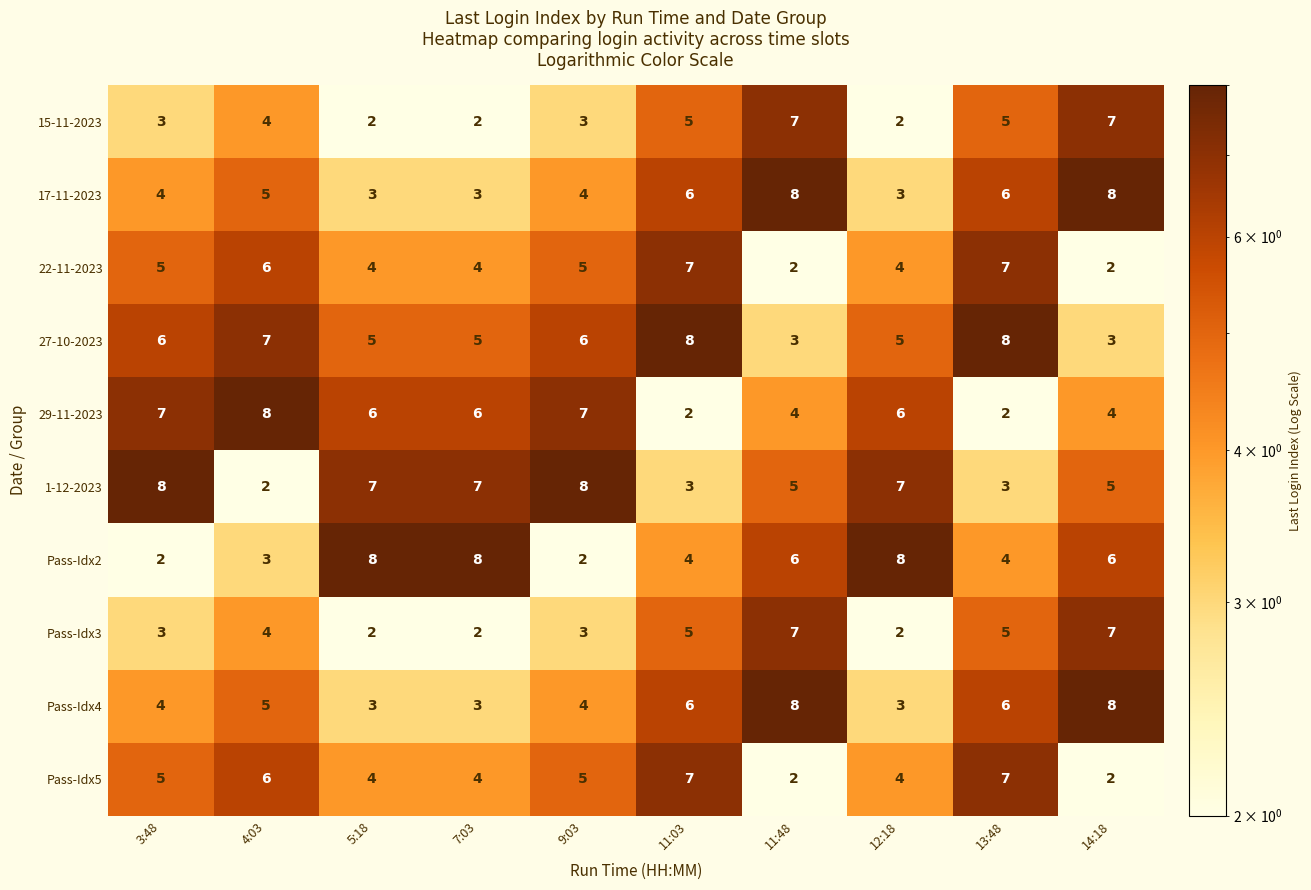

What is the difference between the Pass-Idx5 values at 14:18 and 11:03?

5